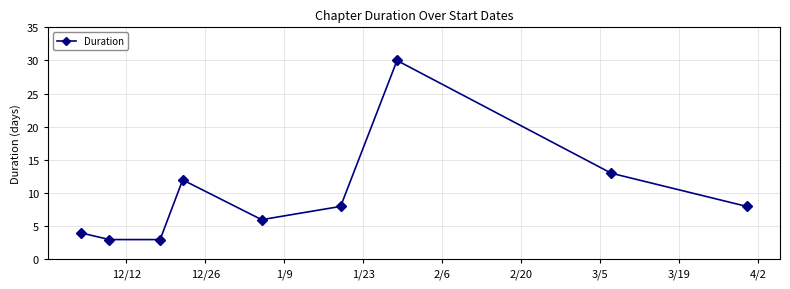

Does the chart have visible grid lines?

Yes